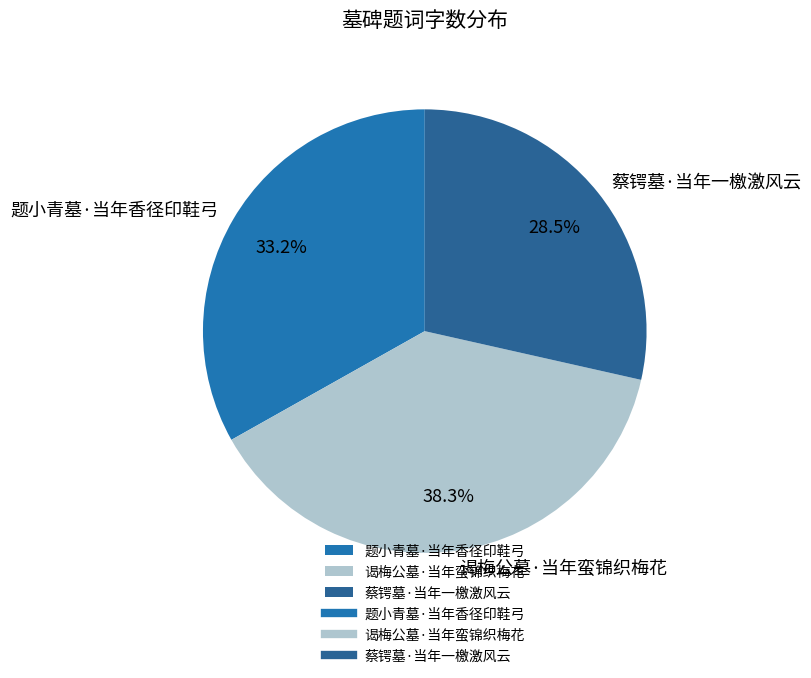

How many segments does this pie chart have?

3